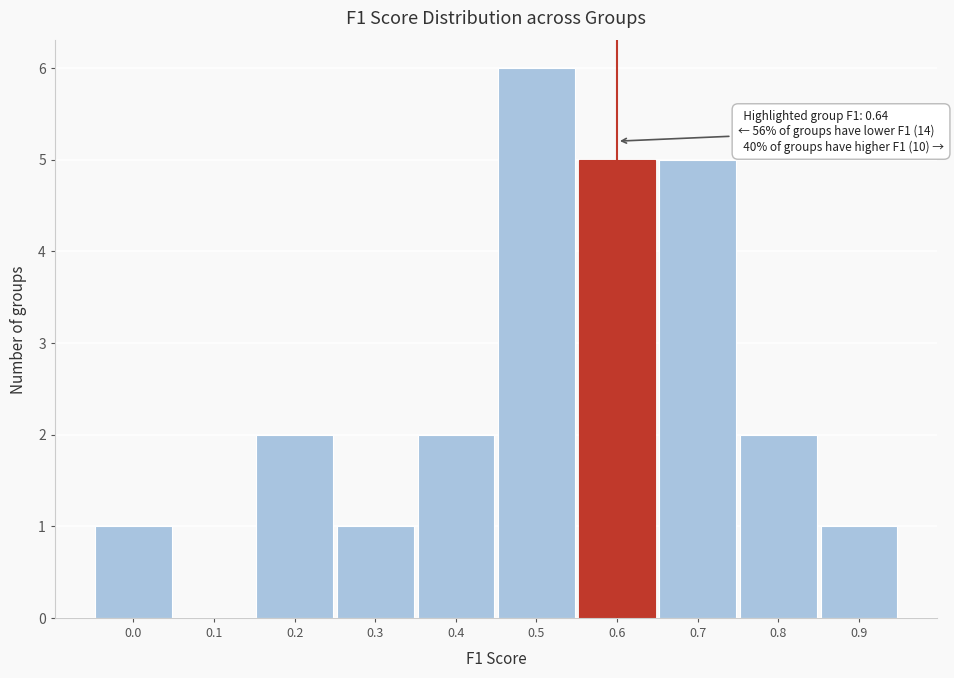

Reading right to left, list all the values displayed in this chart.

0.9=1	0.8=2	0.7=5	0.6=5	0.5=6	0.4=2	0.3=1	0.2=2	0.1=0	0.0=1